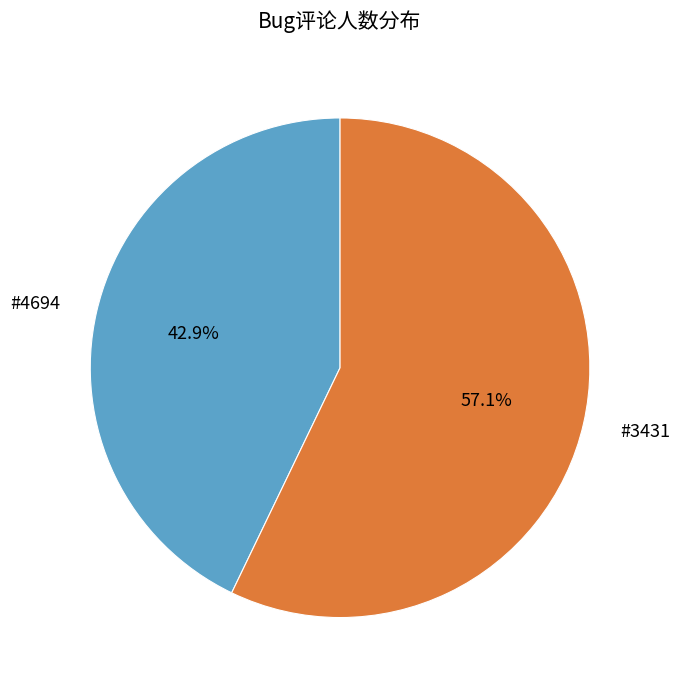

Is the sum of #4694 and #3431 greater than half?

Yes